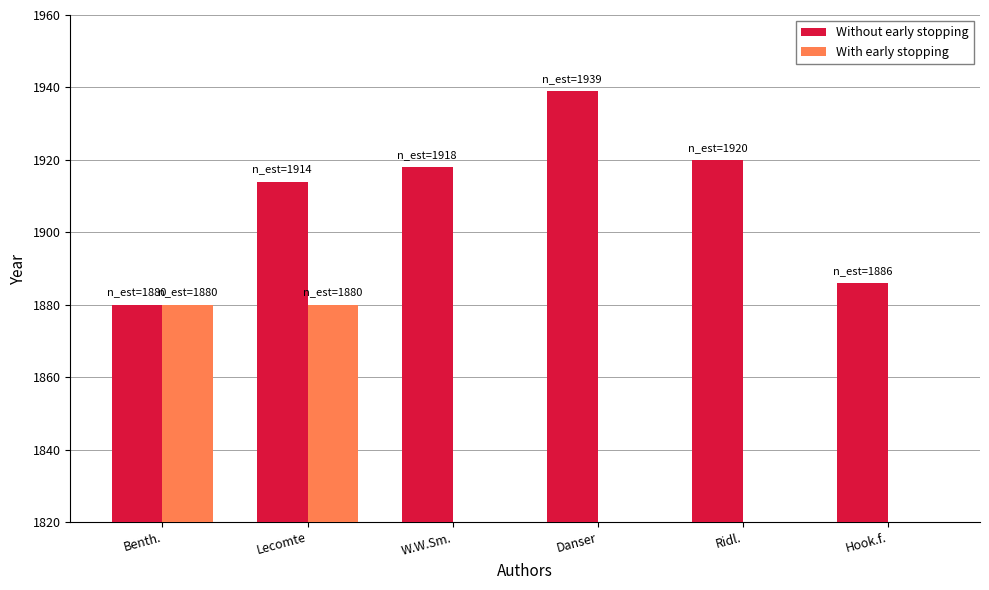

Is it true that With early stopping equals -944 at W.W.Sm.?

False